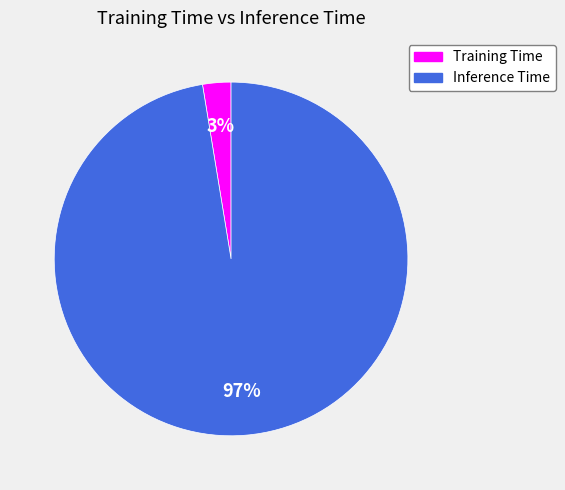

Which category has the biggest portion of the pie?

Inference Time